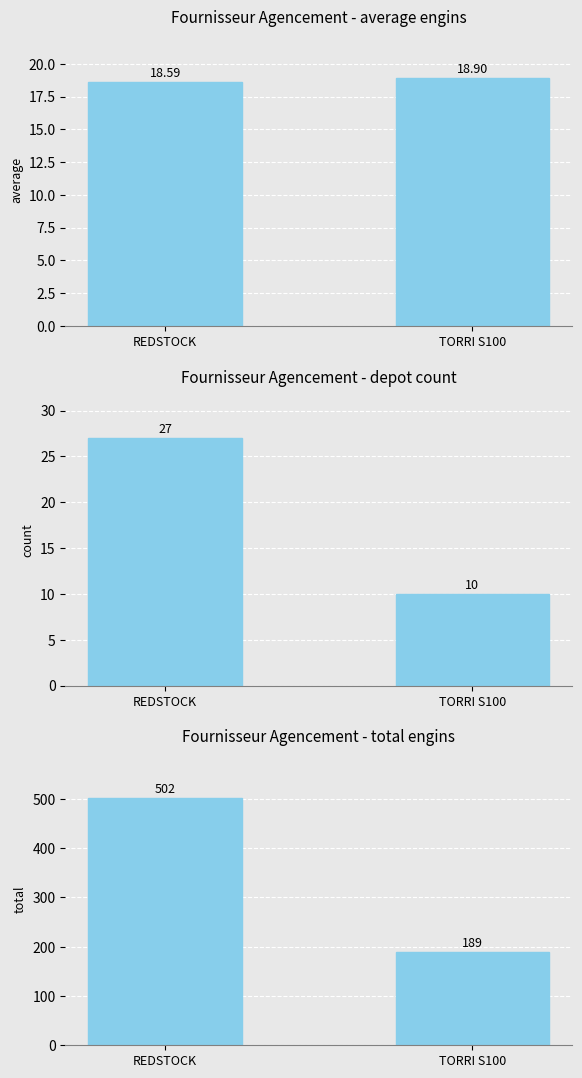

The value of average at REDSTOCK is 9.2. True or false?

False